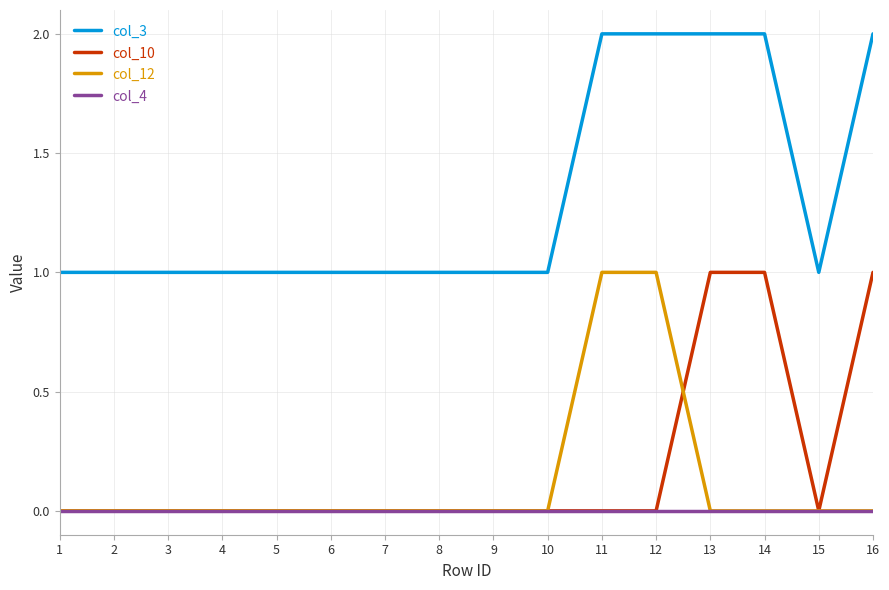

Reading left to right, list all the values displayed in this chart.

col_3: 1	1	1	1	1	1	1	1	1	1	2	2	2	2	1	2
col_10: 0	0	0	0	0	0	0	0	0	0	0	0	1	1	0	1
col_12: 0	0	0	0	0	0	0	0	0	0	1	1	0	0	0	0
col_4: 0	0	0	0	0	0	0	0	0	0	0	0	0	0	0	0